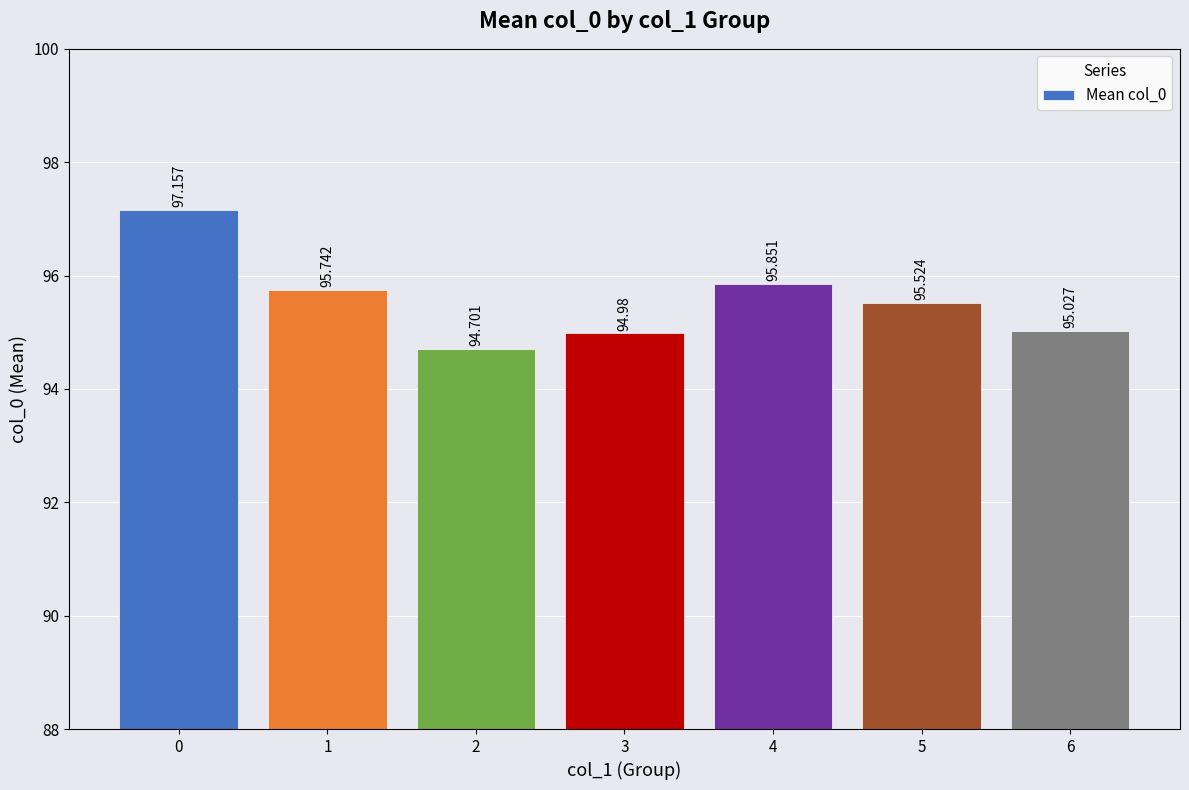

List the labels in order of value, smallest first.

2, 3, 6, 5, 1, 4, 0